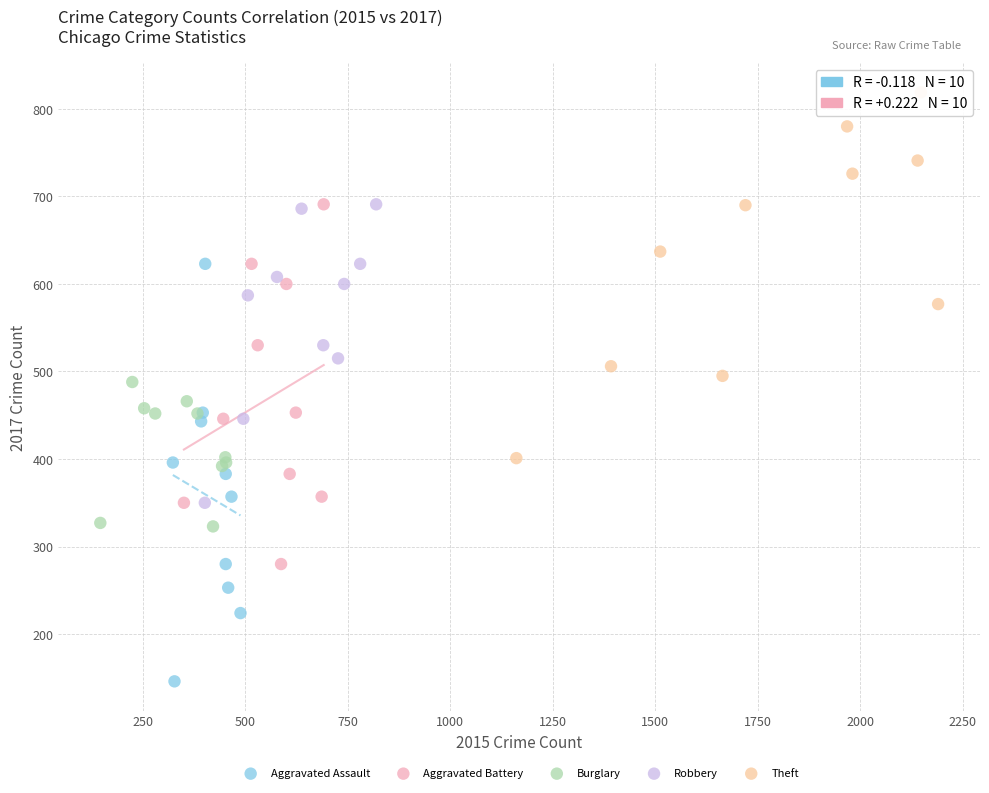

What are all the series names shown in the legend?

Aggravated Assault, Aggravated Battery, Burglary, Robbery, Theft